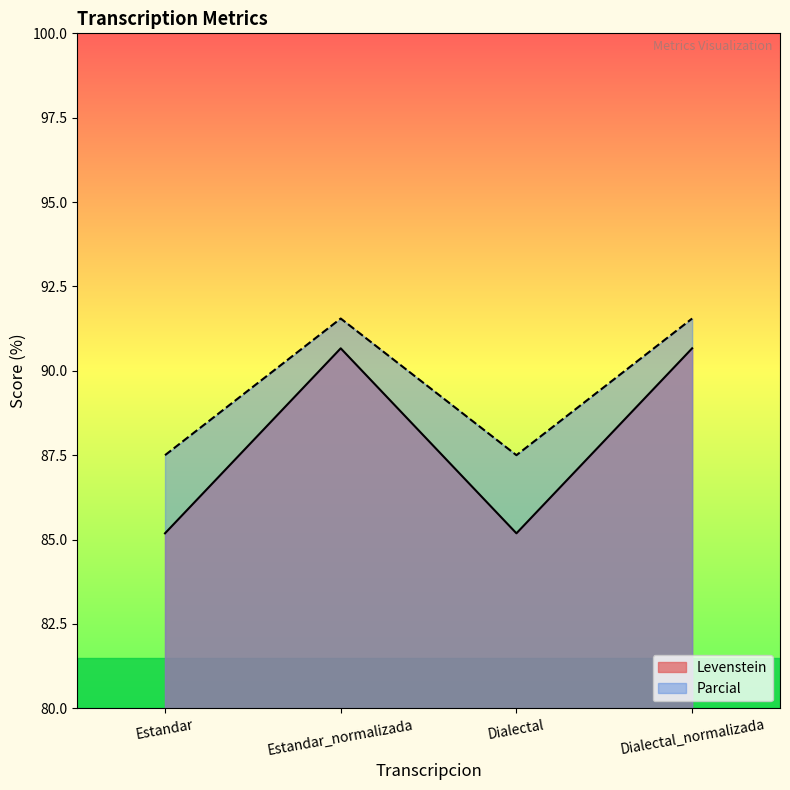

What is the maximum value for Parcial?

91.5